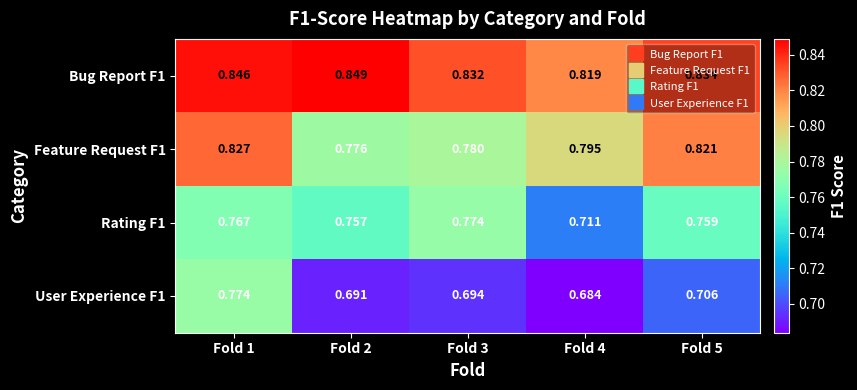

At which category is the sum across all series the highest?

Fold 1